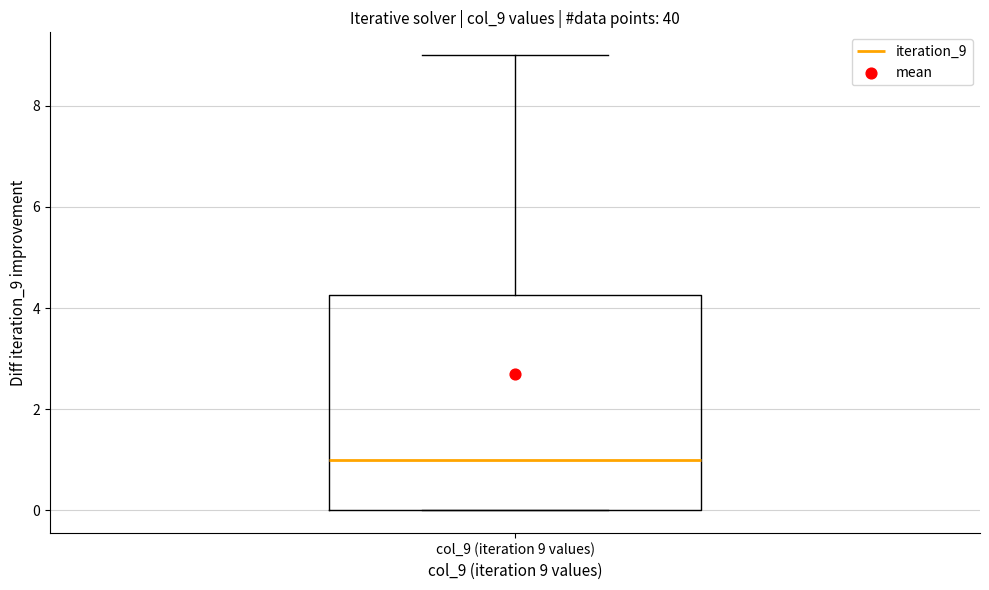

Read this box plot against the y-axis: the position of the median line, the range covered by the box, and the ends of both whiskers. The values are not printed on the chart, so give them approximately, as read against the axis.

median 1.0, box 0.0 to 4.2, whiskers 0.0 to 9.0